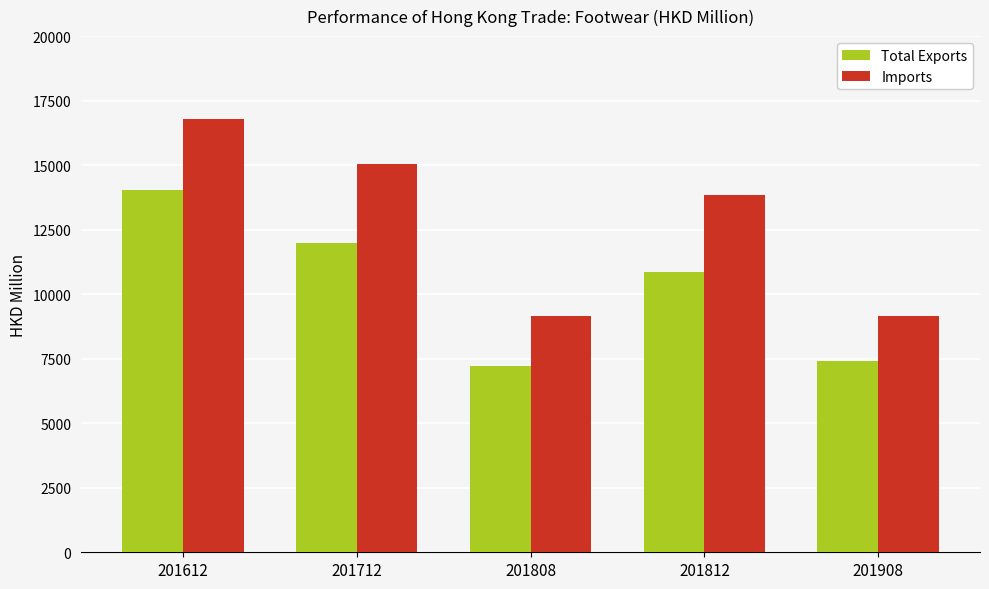

Rank the series by their maximum value, from highest to lowest.

Imports, Total Exports